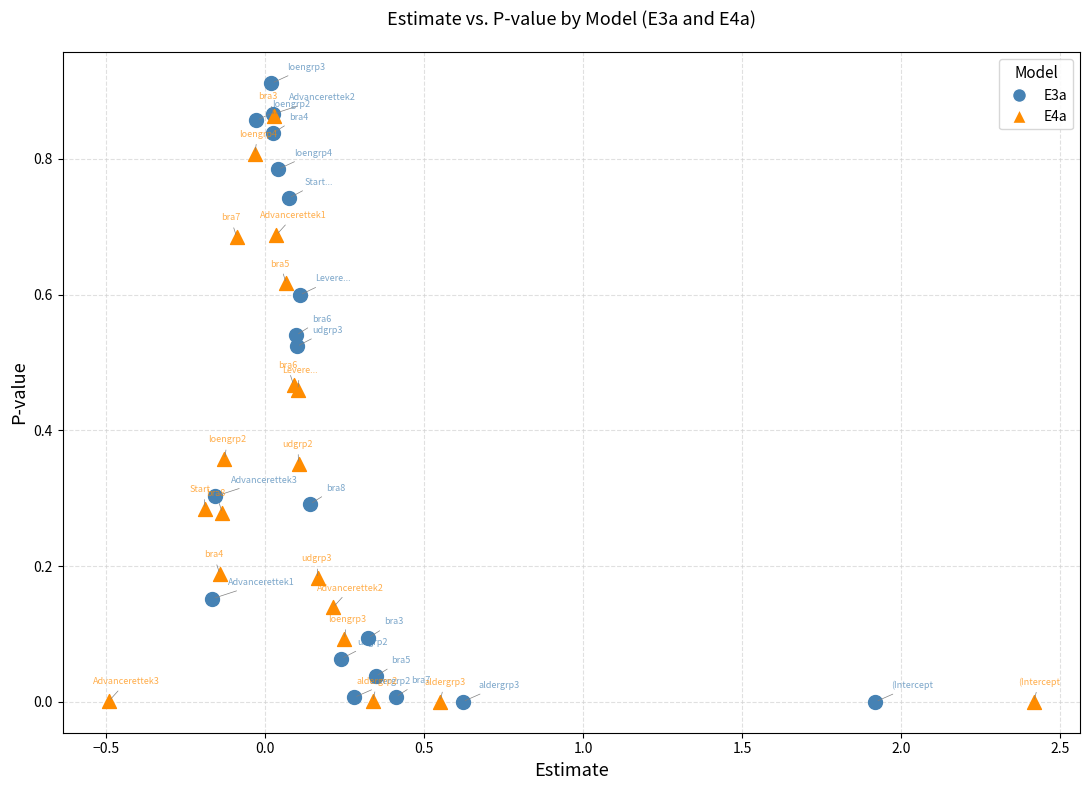

Which series has the widest spread of Y values?

E3a